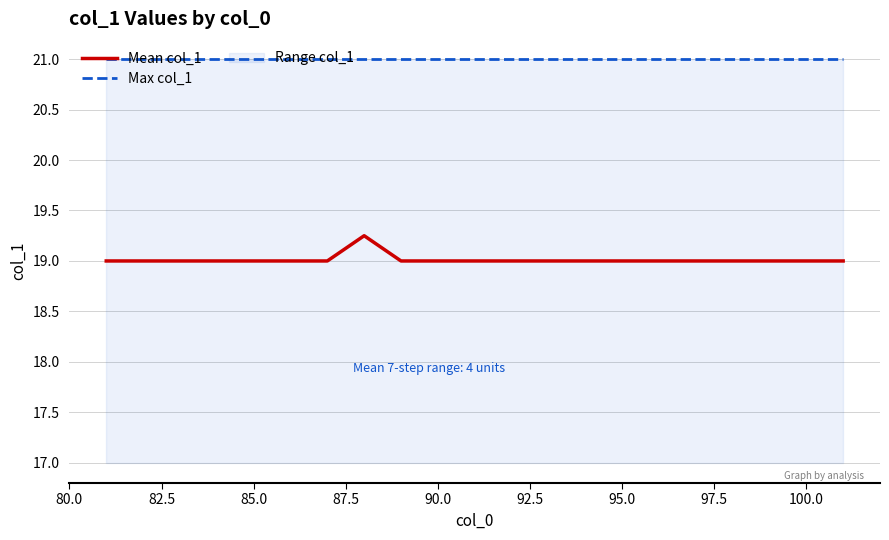

True or false: Mean col_1 has more than 2 interior local peaks.

False